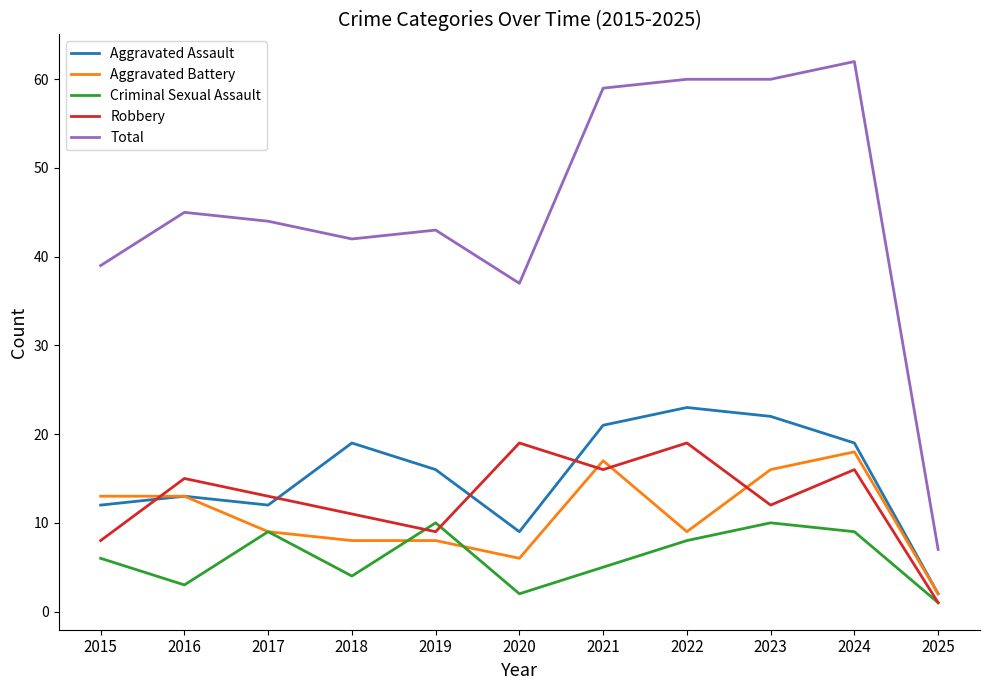

What are all the series names shown in the legend?

Aggravated Assault, Aggravated Battery, Criminal Sexual Assault, Robbery, Total